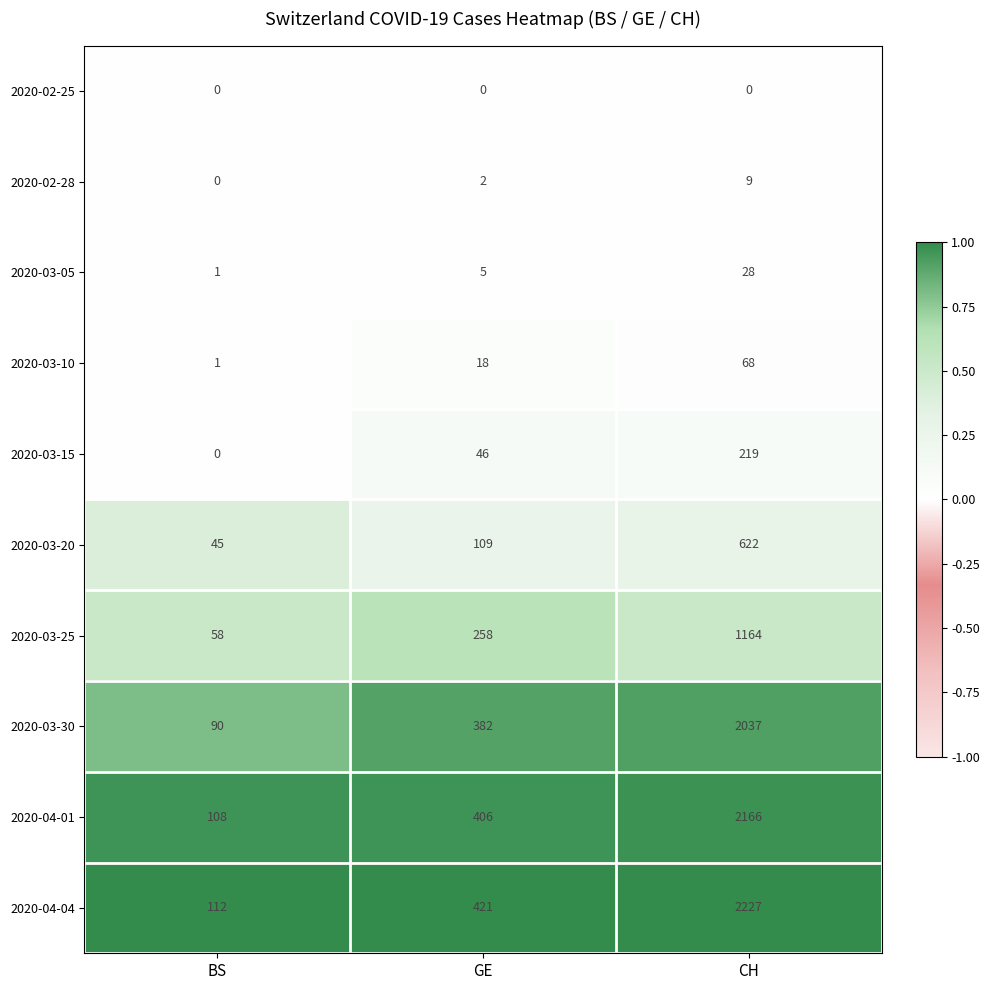

Where is 2020-03-30 nearest to the value 1063?

GE